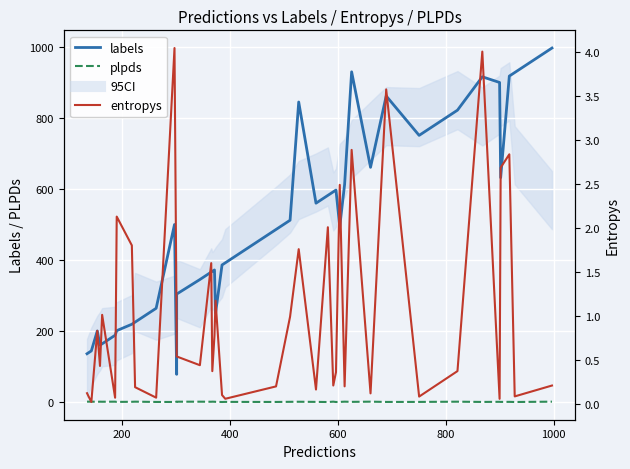

Which series has the widest spread of values?

labels